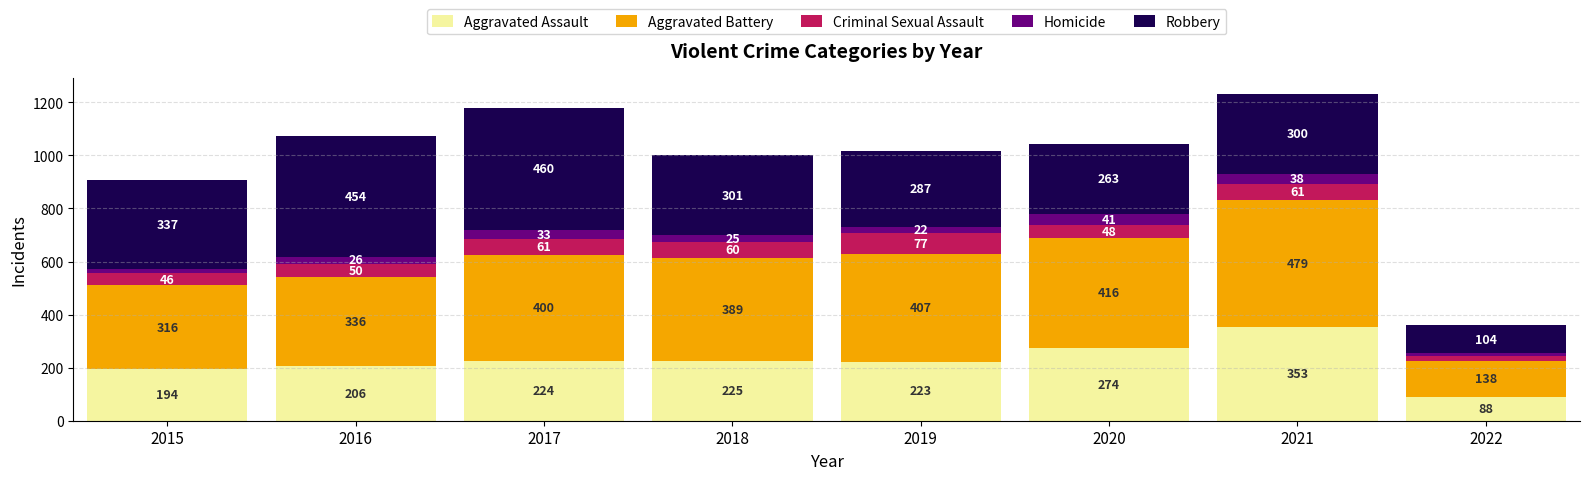

How many bars are there in total?

8